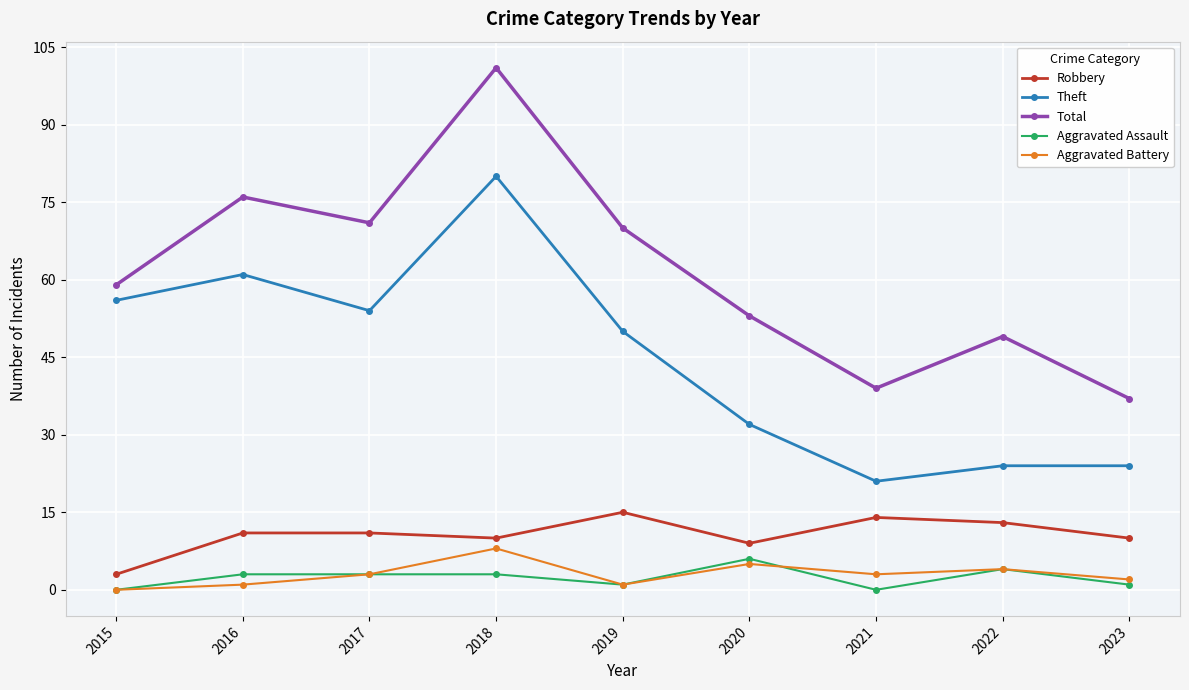

The value of Robbery at 2022 is 13. True or false?

True